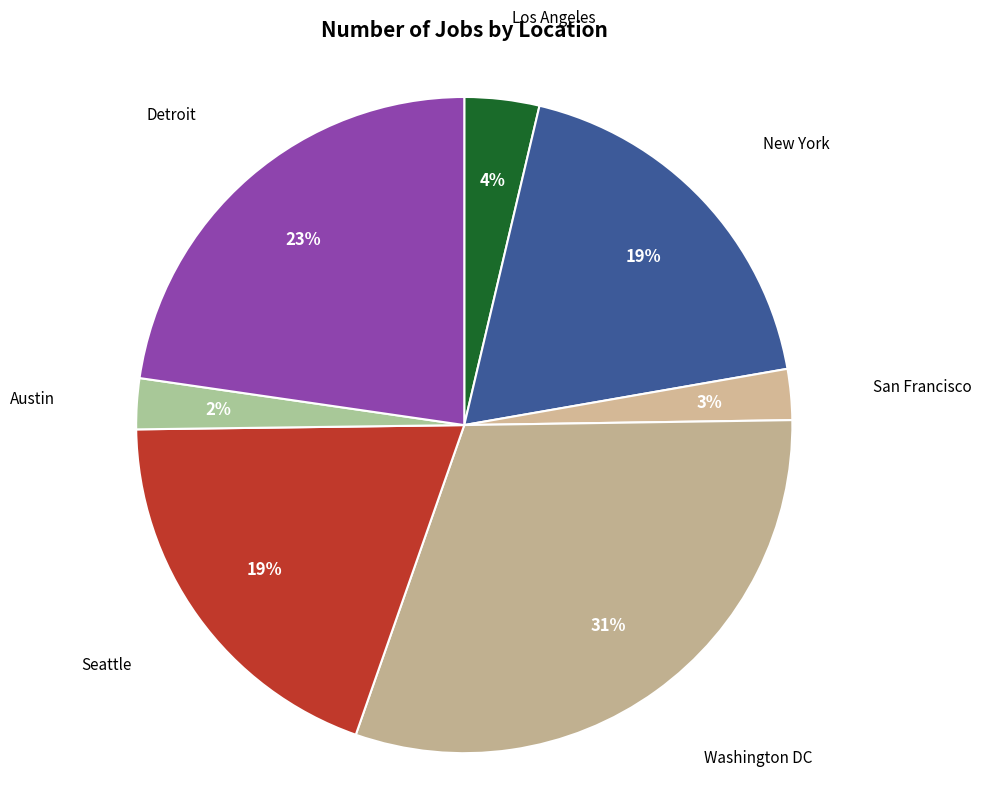

Count the number of slices in the pie.

7